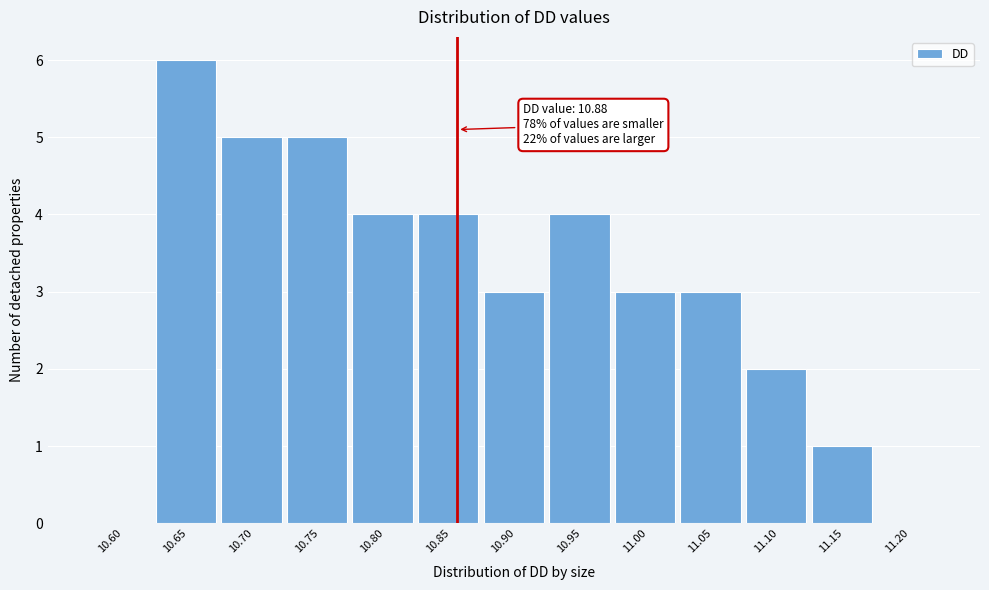

Reading left to right, list all the values displayed in this chart.

10.60=0	10.65=6	10.70=5	10.75=5	10.80=4	10.85=4	10.90=3	10.95=4	11.00=3	11.05=3	11.10=2	11.15=1	11.20=0